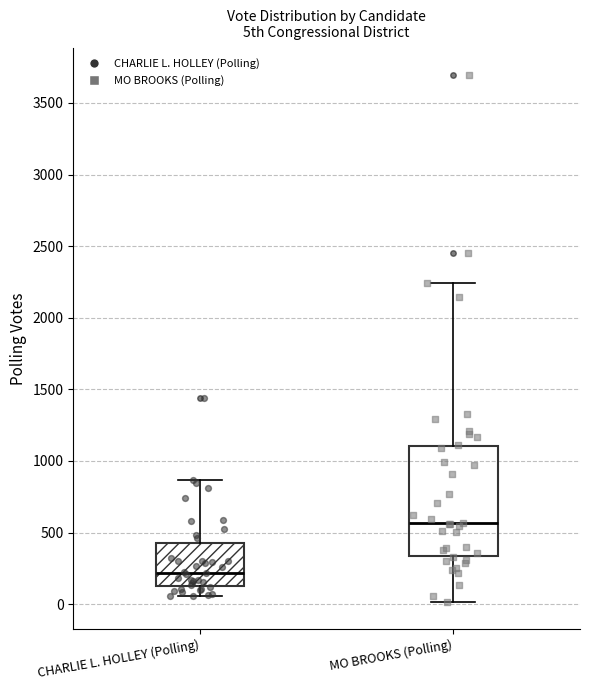

Which box has the lowest median line?

CHARLIE L. HOLLEY (Polling)